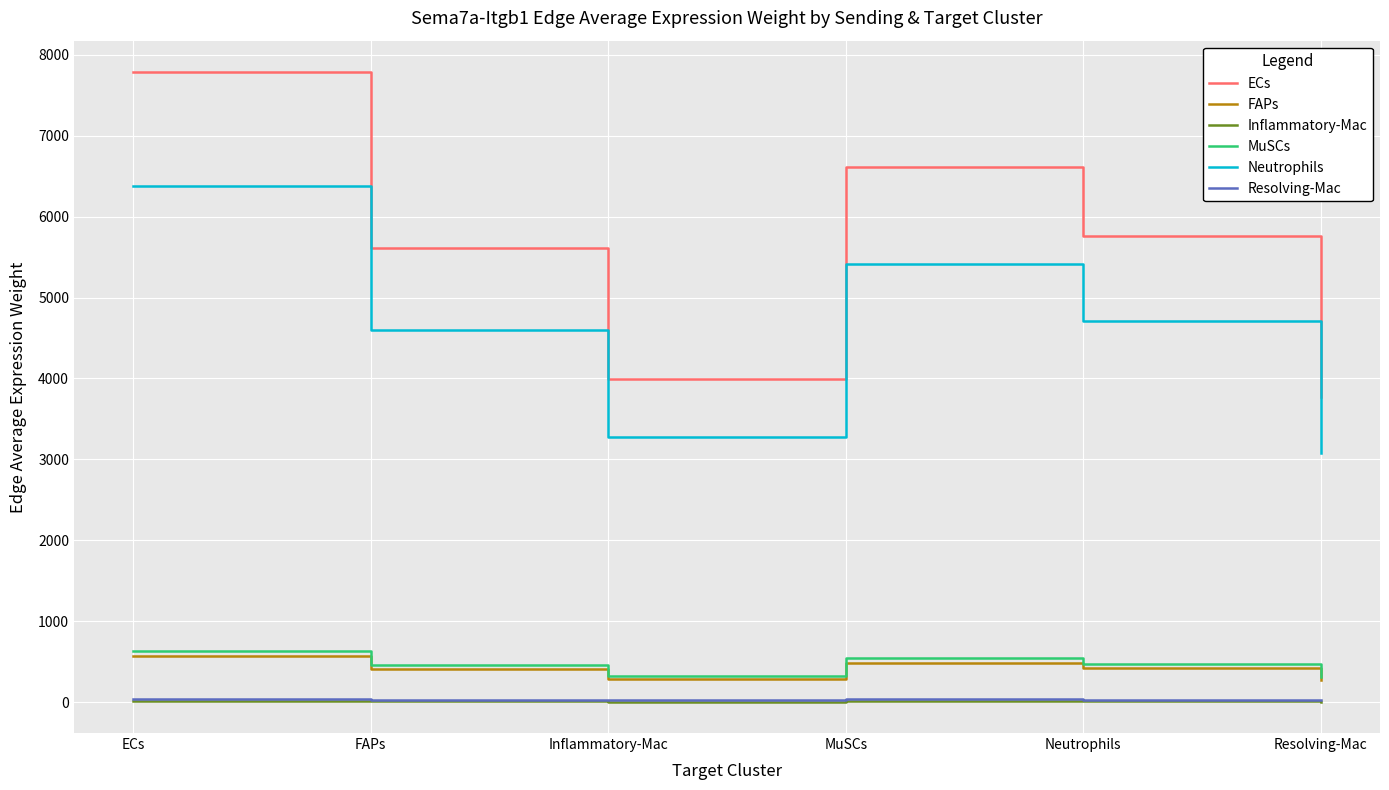

Is the value of Neutrophils at Resolving-Mac greater than the value of FAPs at Inflammatory-Mac?

Yes